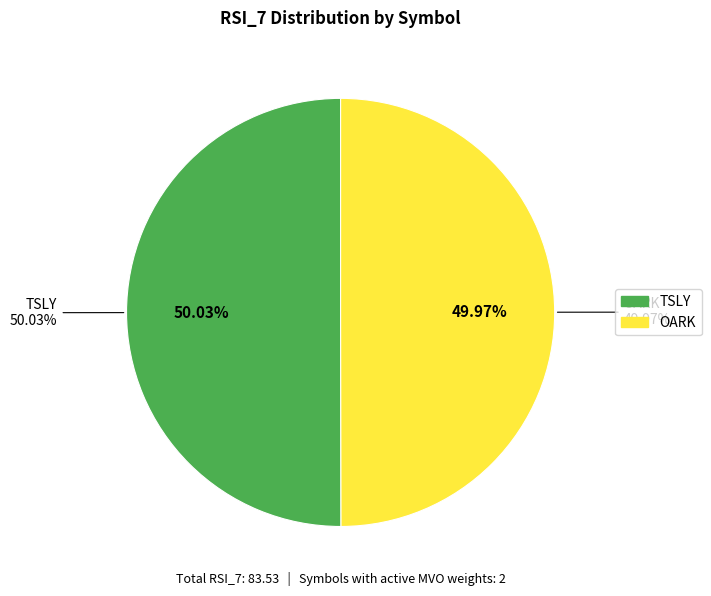

Which slice is the smallest?

OARK